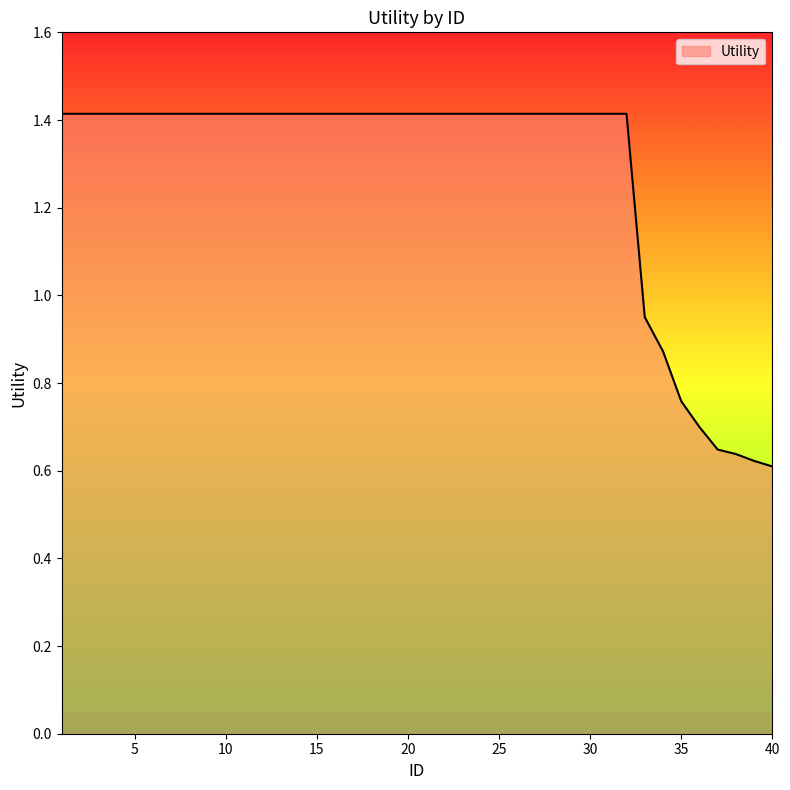

What is the greatest value displayed?

1.4